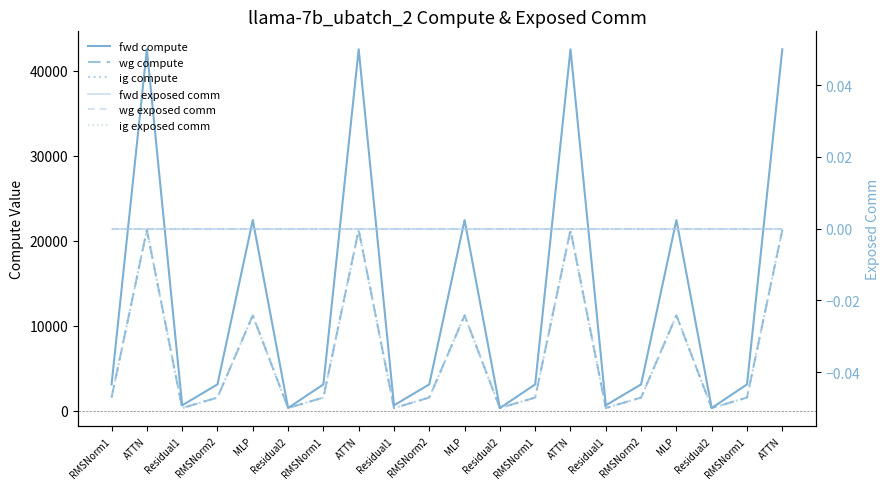

Reading right to left, extract all data points from this chart.

fwd compute: ATTN=42524.9	RMSNorm1=3099.9	Residual2=317.4	MLP=22427.1	RMSNorm2=3099.9	Residual1=634.9	ATTN=42524.9	RMSNorm1=3099.9	Residual2=317.4	MLP=22427.1	RMSNorm2=3099.9	Residual1=634.9	ATTN=42524.9	RMSNorm1=3099.9	Residual2=317.4	MLP=22427.1	RMSNorm2=3099.9	Residual1=634.9	ATTN=42524.9	RMSNorm1=3099.9
wg compute: ATTN=21262.4	RMSNorm1=1549.9	Residual2=317.4	MLP=11213.6	RMSNorm2=1549.9	Residual1=317.4	ATTN=21262.4	RMSNorm1=1549.9	Residual2=317.4	MLP=11213.6	RMSNorm2=1549.9	Residual1=317.4	ATTN=21262.4	RMSNorm1=1549.9	Residual2=317.4	MLP=11213.6	RMSNorm2=1549.9	Residual1=317.4	ATTN=21262.4	RMSNorm1=1549.9
ig compute: ATTN=21262.4	RMSNorm1=1549.9	Residual2=317.4	MLP=11213.6	RMSNorm2=1549.9	Residual1=317.4	ATTN=21262.4	RMSNorm1=1549.9	Residual2=317.4	MLP=11213.6	RMSNorm2=1549.9	Residual1=317.4	ATTN=21262.4	RMSNorm1=1549.9	Residual2=317.4	MLP=11213.6	RMSNorm2=1549.9	Residual1=317.4	ATTN=21262.4	RMSNorm1=1549.9
fwd exposed comm: ATTN=0.0	RMSNorm1=0.0	Residual2=0.0	MLP=0.0	RMSNorm2=0.0	Residual1=0.0	ATTN=0.0	RMSNorm1=0.0	Residual2=0.0	MLP=0.0	RMSNorm2=0.0	Residual1=0.0	ATTN=0.0	RMSNorm1=0.0	Residual2=0.0	MLP=0.0	RMSNorm2=0.0	Residual1=0.0	ATTN=0.0	RMSNorm1=0.0
wg exposed comm: ATTN=0.0	RMSNorm1=0.0	Residual2=0.0	MLP=0.0	RMSNorm2=0.0	Residual1=0.0	ATTN=0.0	RMSNorm1=0.0	Residual2=0.0	MLP=0.0	RMSNorm2=0.0	Residual1=0.0	ATTN=0.0	RMSNorm1=0.0	Residual2=0.0	MLP=0.0	RMSNorm2=0.0	Residual1=0.0	ATTN=0.0	RMSNorm1=0.0
ig exposed comm: ATTN=0.0	RMSNorm1=0.0	Residual2=0.0	MLP=0.0	RMSNorm2=0.0	Residual1=0.0	ATTN=0.0	RMSNorm1=0.0	Residual2=0.0	MLP=0.0	RMSNorm2=0.0	Residual1=0.0	ATTN=0.0	RMSNorm1=0.0	Residual2=0.0	MLP=0.0	RMSNorm2=0.0	Residual1=0.0	ATTN=0.0	RMSNorm1=0.0